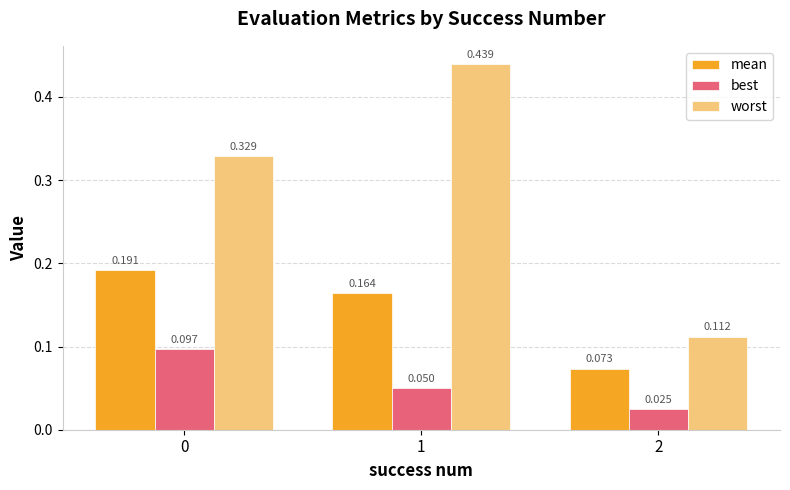

Which series changed the most between 1 and 2?

worst